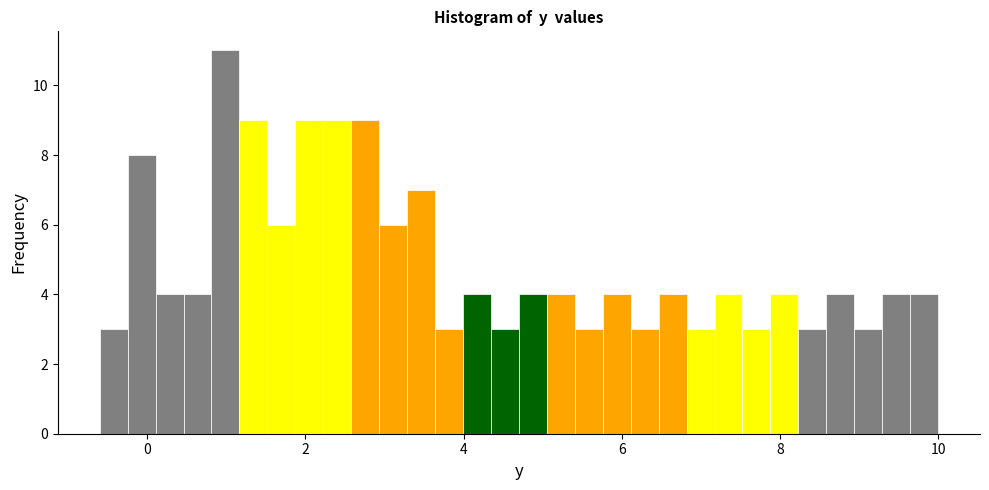

Read against the x-axis, roughly where is the centre of the tallest bar?

1.0